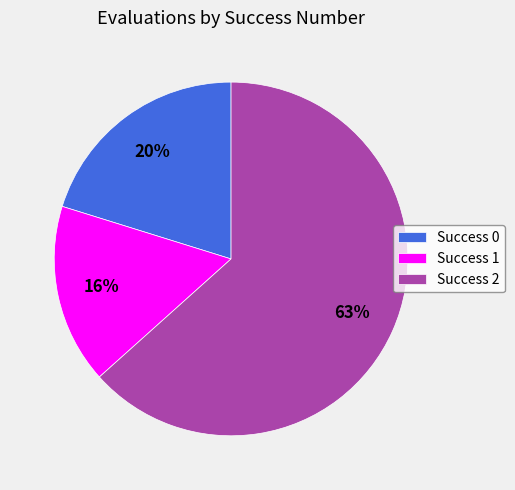

Is it true that Success 1 is 16% of the pie?

True